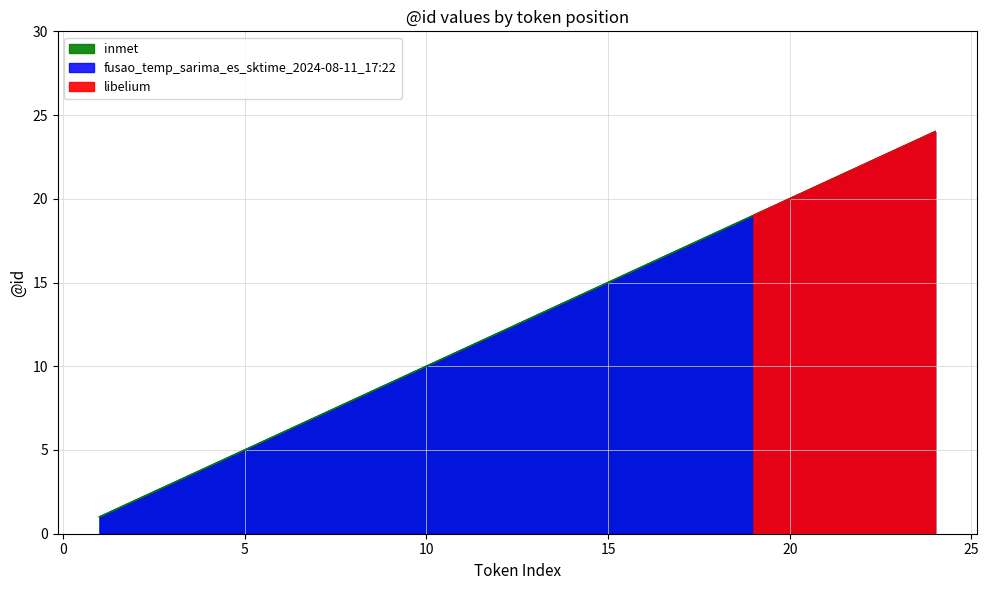

True or false: inmet and fusao_temp_sarima_es_sktime_2024-08-11_17:22 intersect in this chart.

False